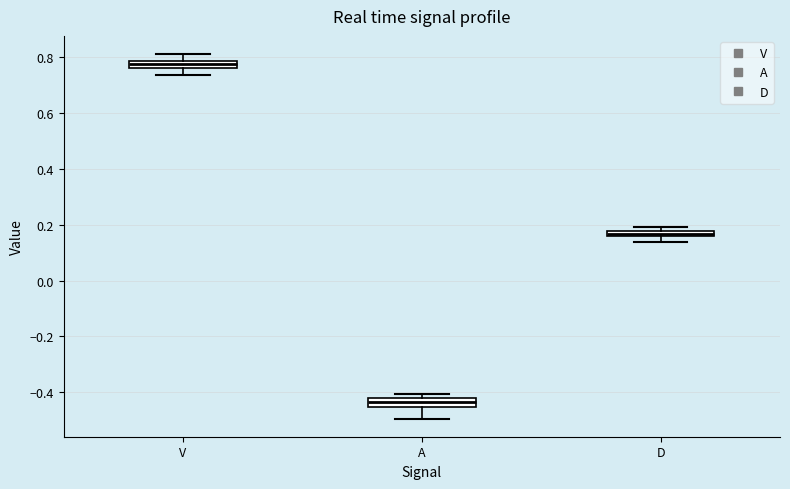

Which box's median line is the highest?

V